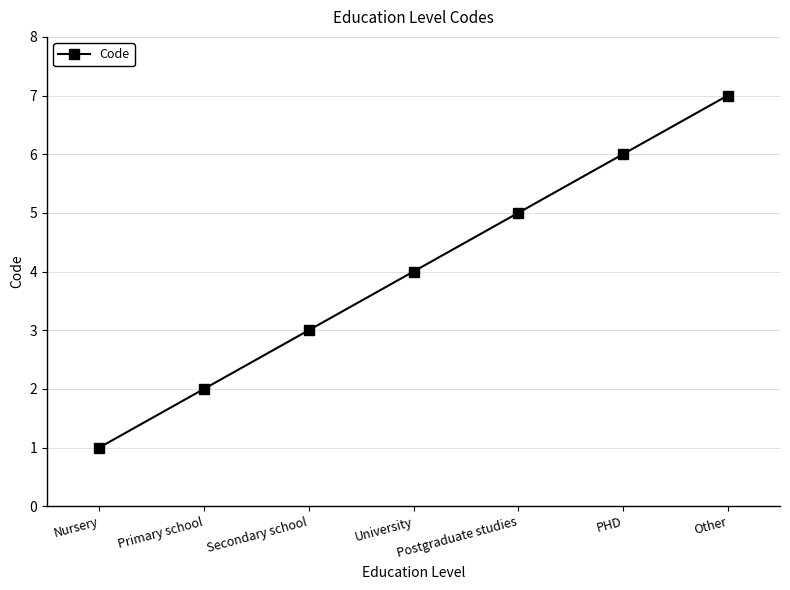

List the labels in order of value, smallest first.

Nursery, Primary school, Secondary school, University, Postgraduate studies, PHD, Other